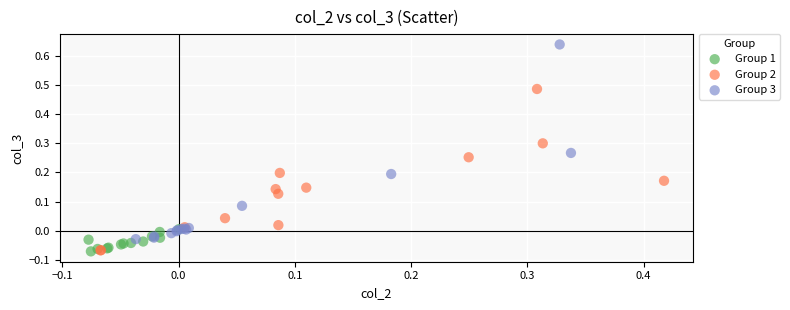

Which series contains the highest Y value?

Group 3